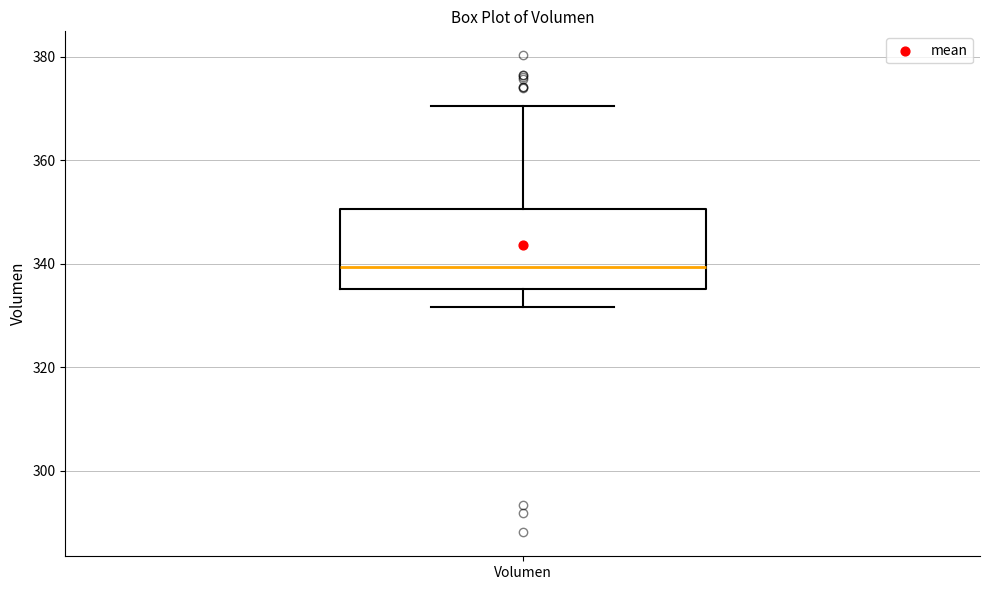

Where is the lower edge of the box for Volumen on the y-axis? The values are not printed on the chart, so give them approximately, as read against the axis.

336